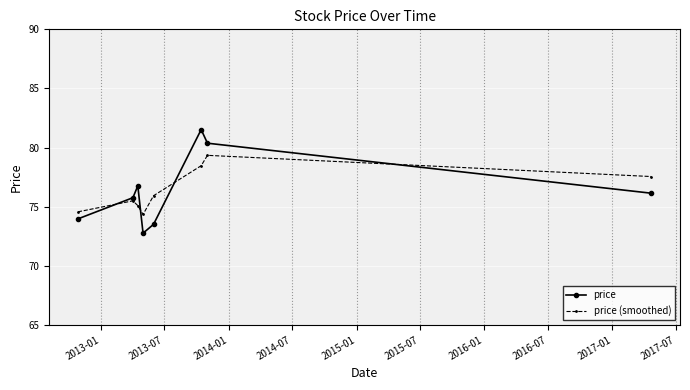

Is this an area chart (filled region under the line)?

No